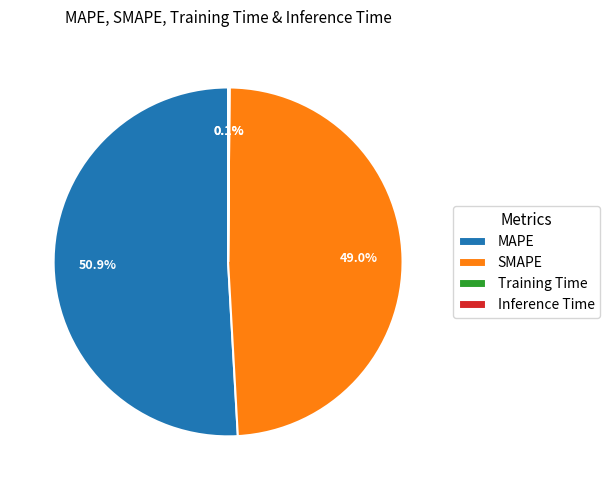

What percentage is NOT represented by SMAPE?

51.0%